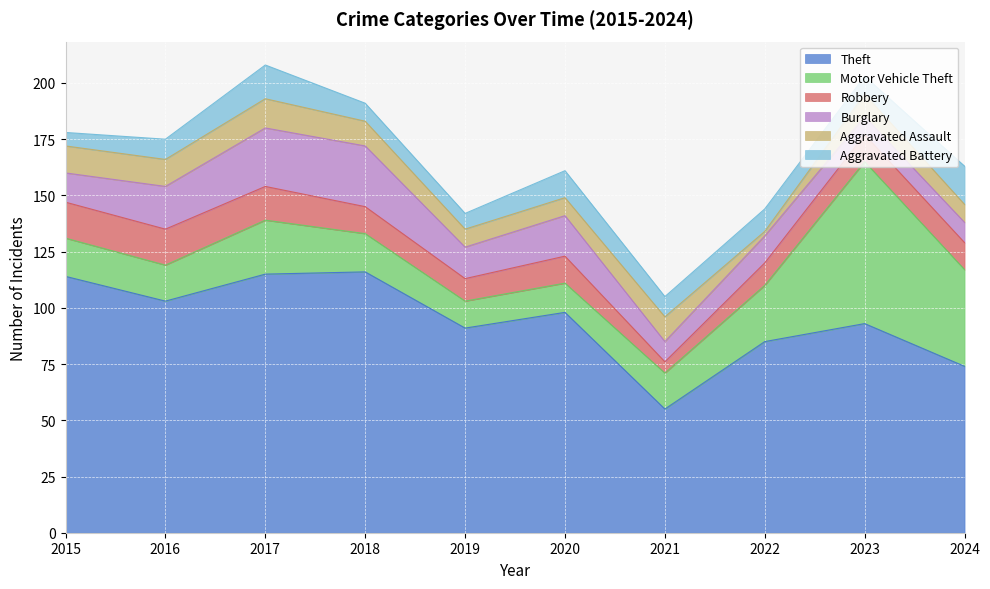

Reading left to right, what are all the values shown in this chart?

Theft: 2015=114	2016=103	2017=115	2018=116	2019=91	2020=98	2021=55	2022=85	2023=93	2024=74
Motor Vehicle Theft: 2015=17	2016=16	2017=24	2018=17	2019=12	2020=13	2021=16	2022=25	2023=72	2024=43
Robbery: 2015=16	2016=16	2017=15	2018=12	2019=10	2020=12	2021=5	2022=10	2023=12	2024=12
Burglary: 2015=13	2016=19	2017=26	2018=27	2019=14	2020=18	2021=9	2022=12	2023=8	2024=9
Aggravated Assault: 2015=12	2016=12	2017=13	2018=11	2019=8	2020=8	2021=11	2022=2	2023=10	2024=8
Aggravated Battery: 2015=6	2016=9	2017=15	2018=8	2019=7	2020=12	2021=9	2022=10	2023=8	2024=17